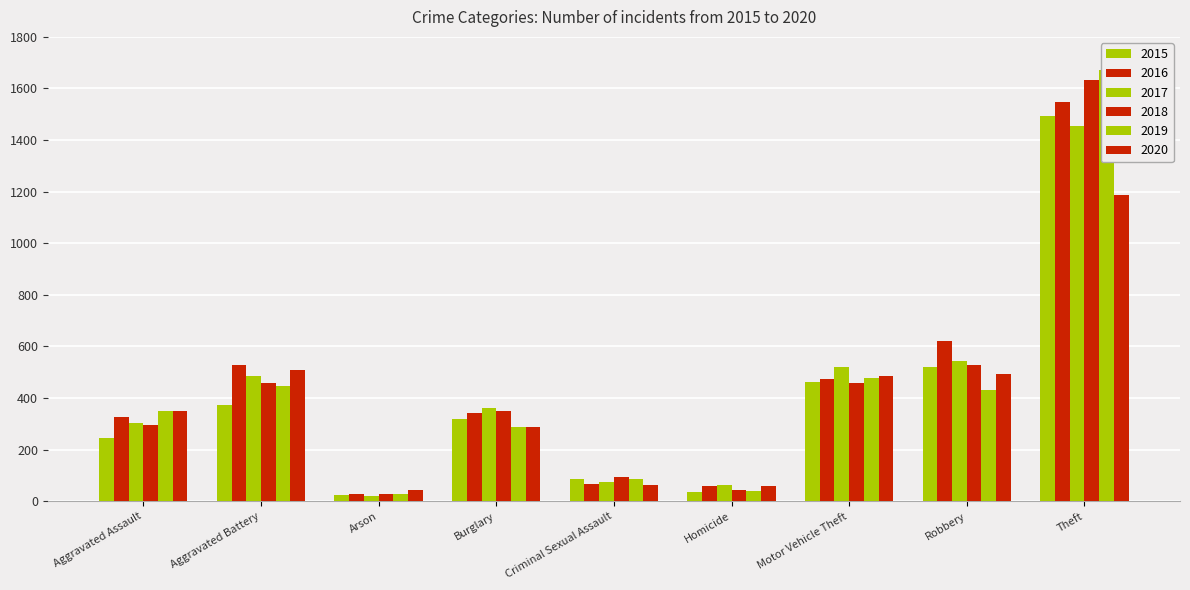

The value of 2016 at Aggravated Assault is 197. True or false?

False